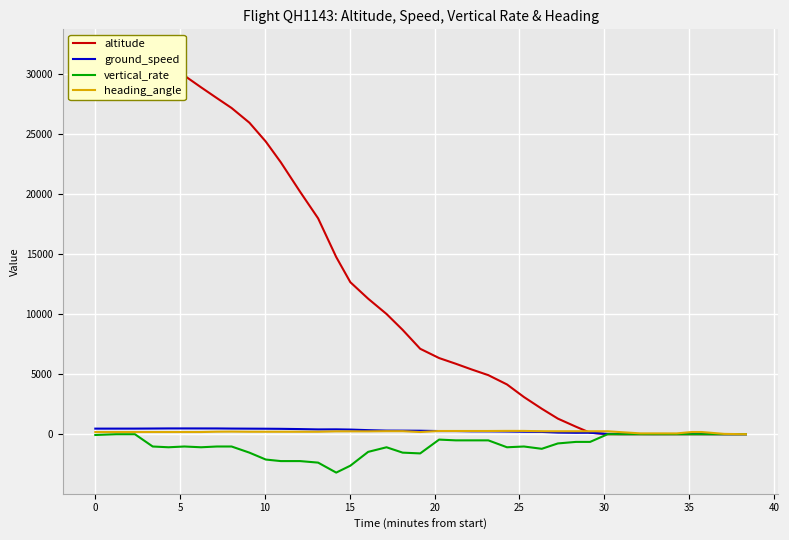

Which series ends up on top after the final intersection of altitude and ground_speed?

ground_speed